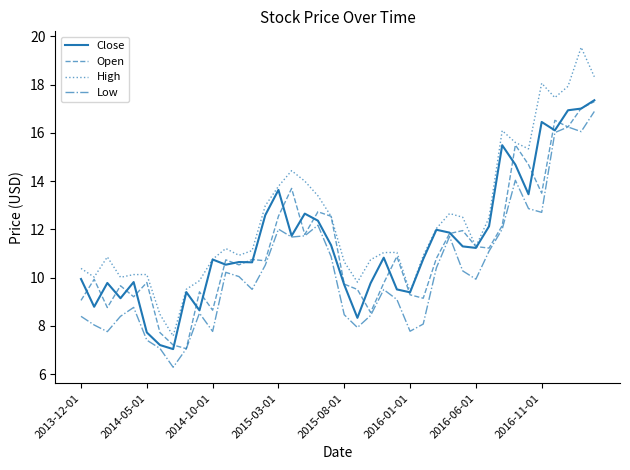

True or false: High and Low cross at least once.

False